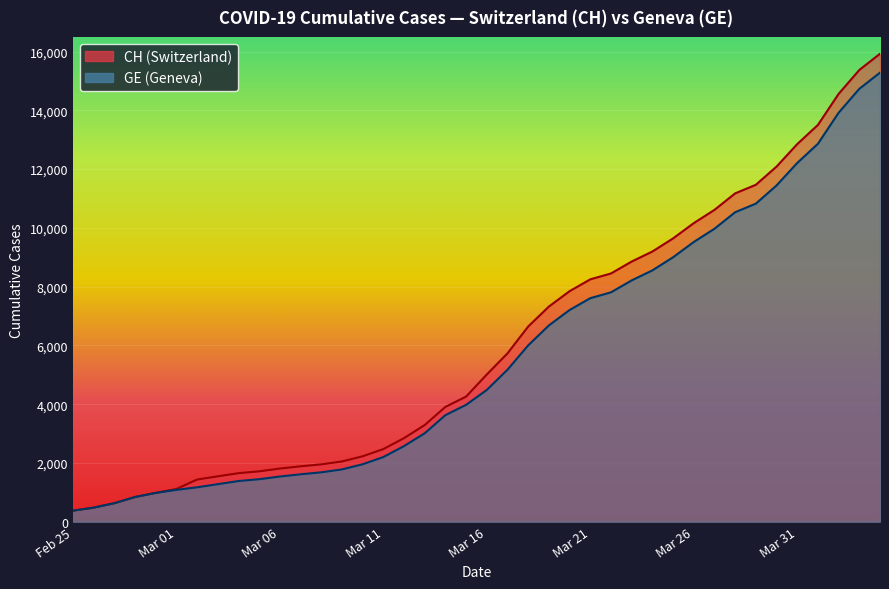

Count the number of data series in this chart.

2